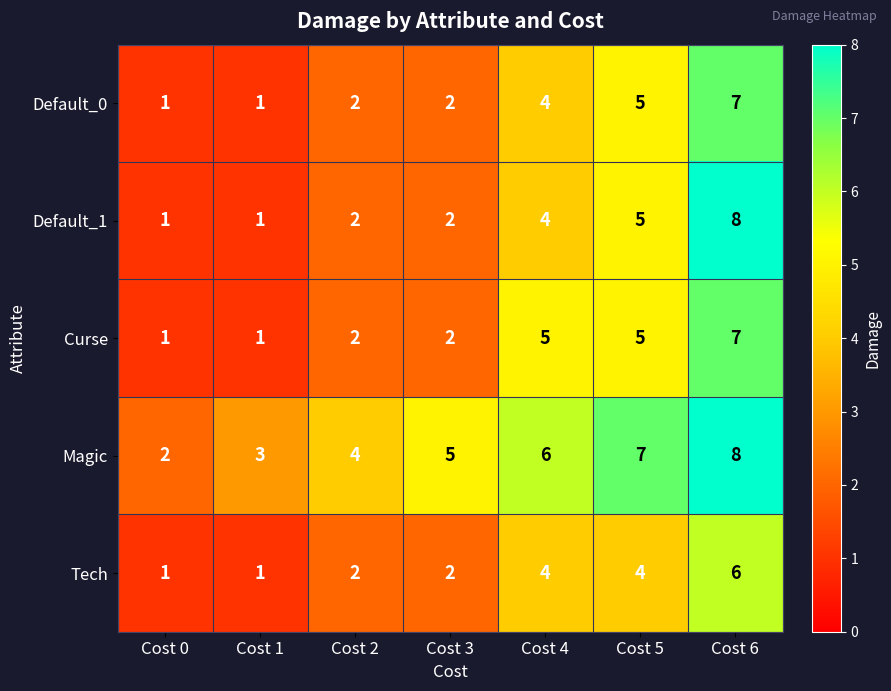

What value does the Tech series have at Cost 5?

4